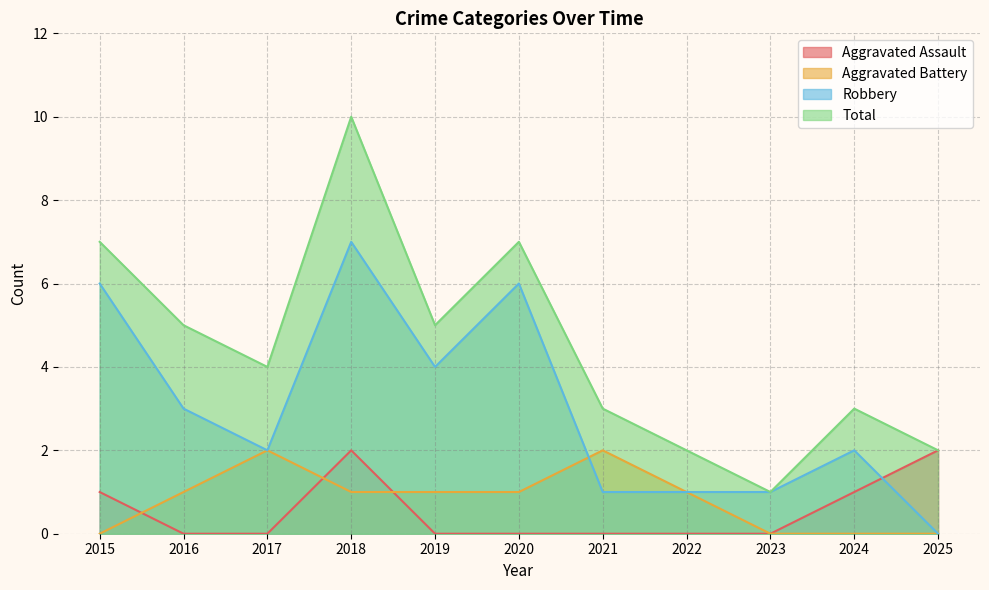

At how many categories does at least one series exceed 1?

10